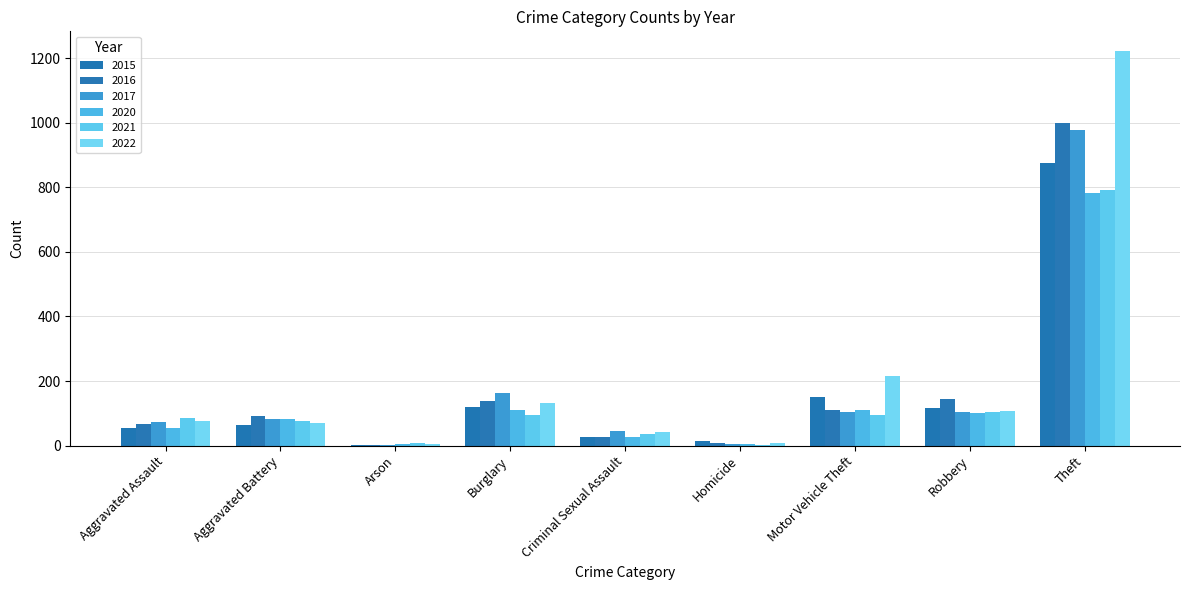

What are all the series names shown in the legend?

2015, 2016, 2017, 2020, 2021, 2022